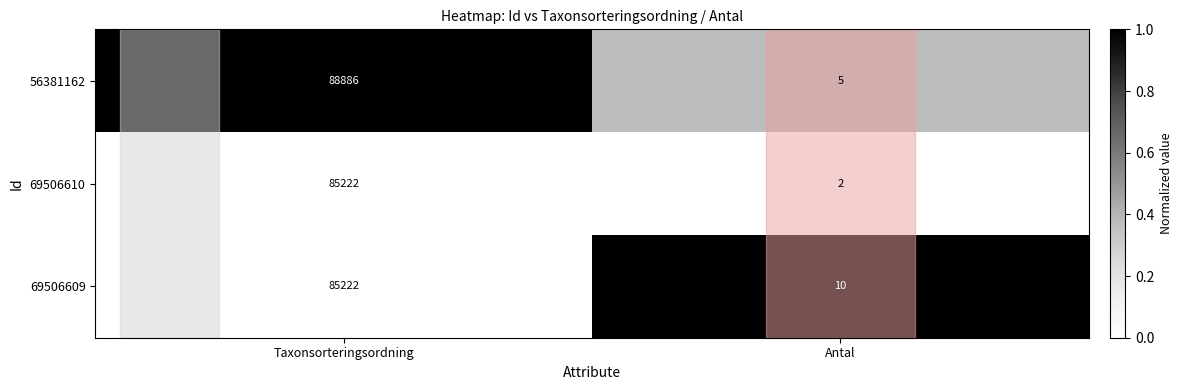

The value of 69506610 at Antal is 3. True or false?

False